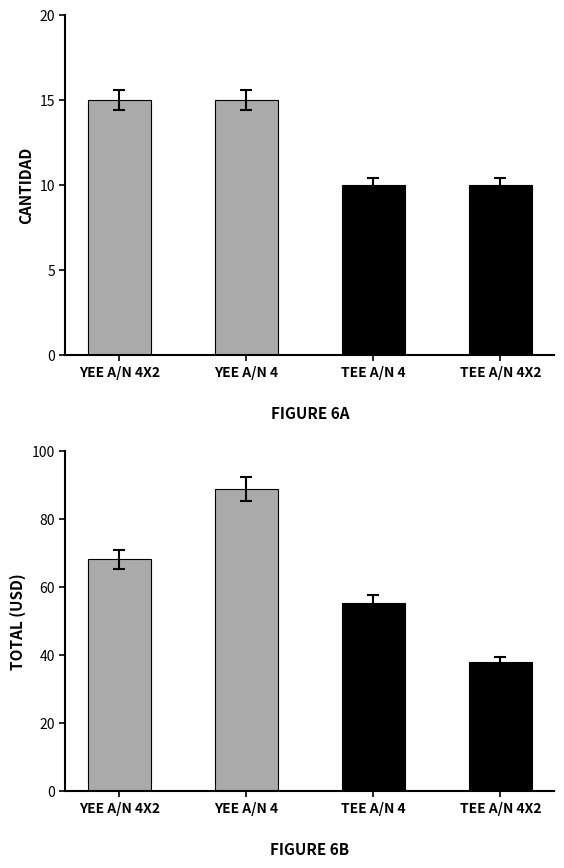

How many distinct data groups are displayed?

2